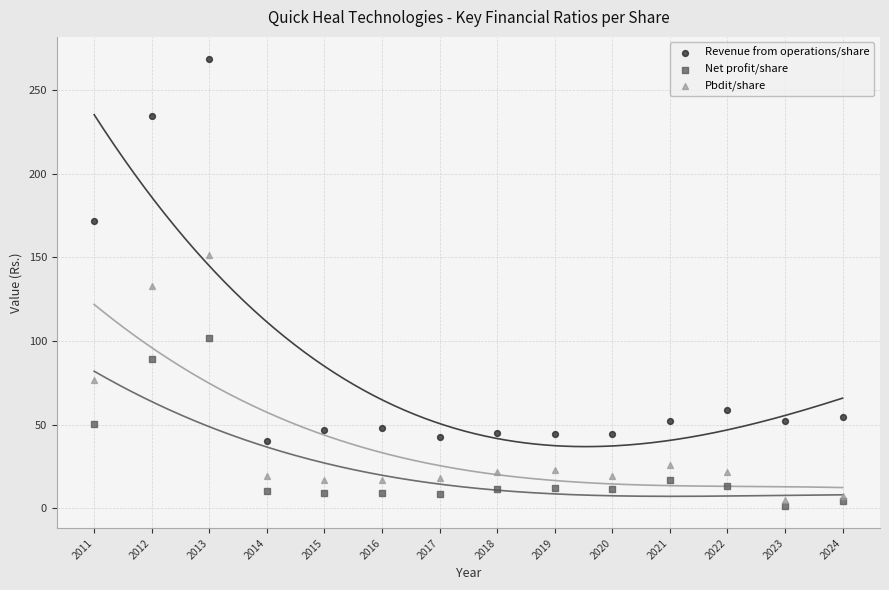

Which series contains the highest Y value?

Revenue from operations/share